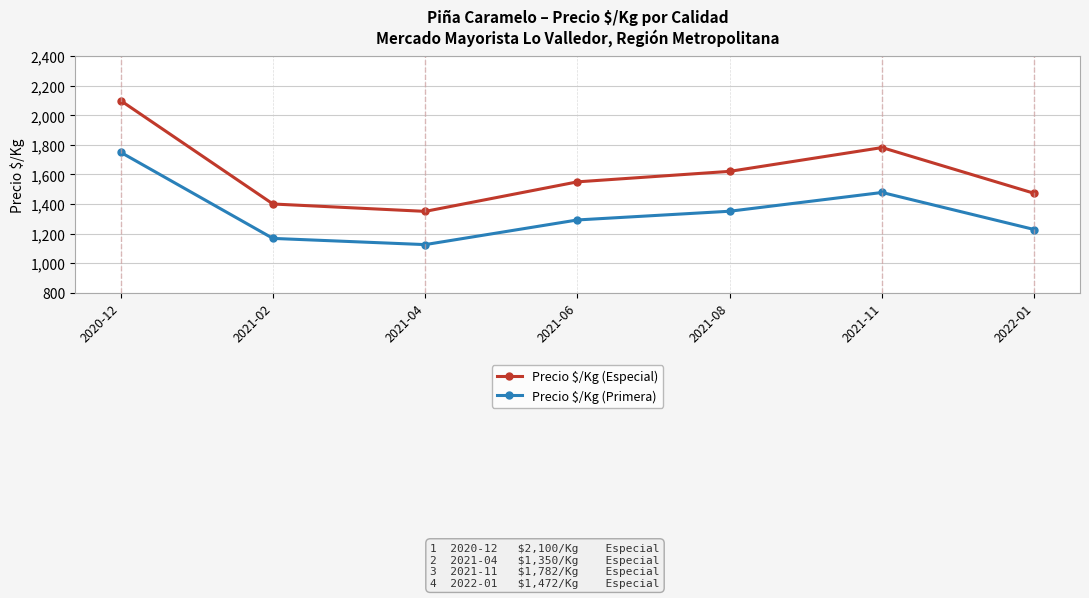

Rank the categories by Precio $/Kg (Especial) value from highest to lowest.

2020-12, 2021-11, 2021-08, 2021-06, 2022-01, 2021-02, 2021-04